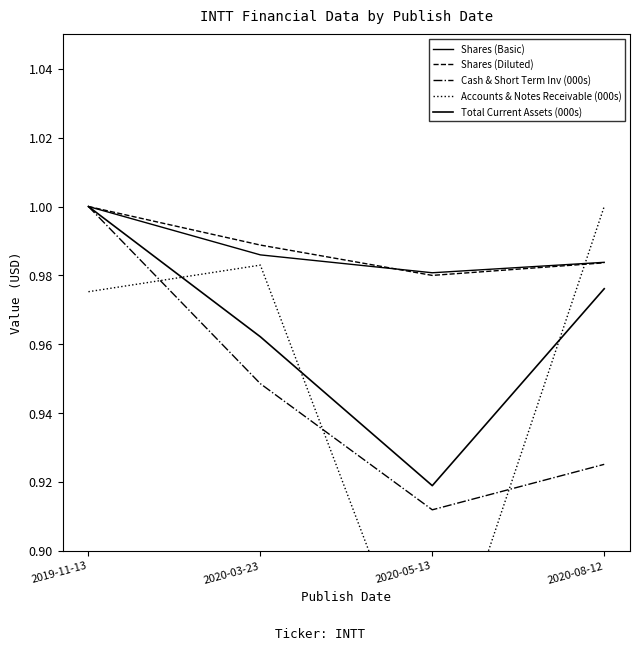

Is it true that Total Current Assets (000s) equals 0.6 at 2020-05-13?

False